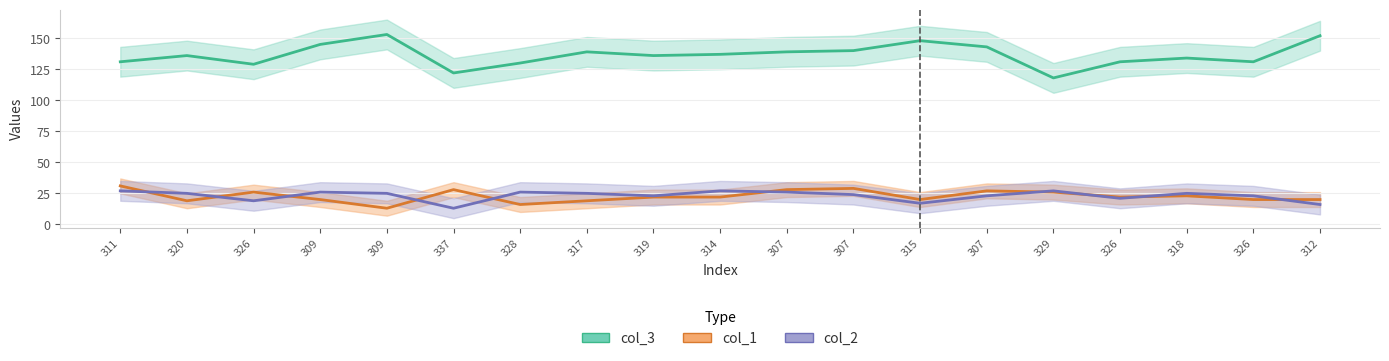

Which series changed the most between 307 and 312?

col_3